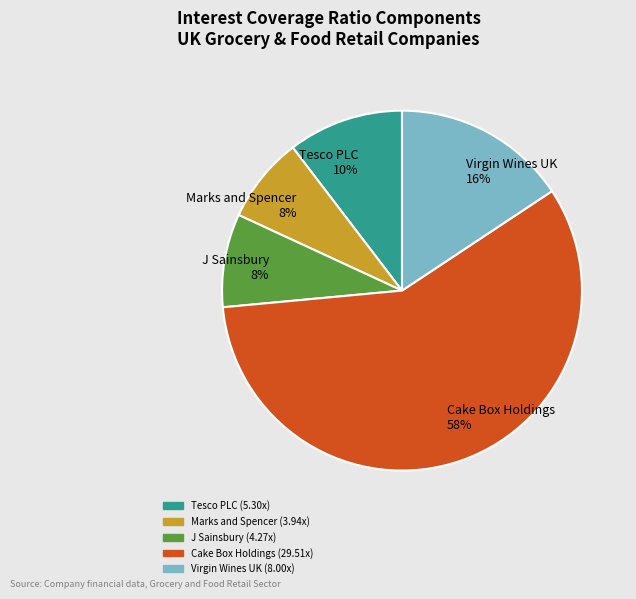

The Cake Box Holdings slice represents 58% of the pie. True or false?

True